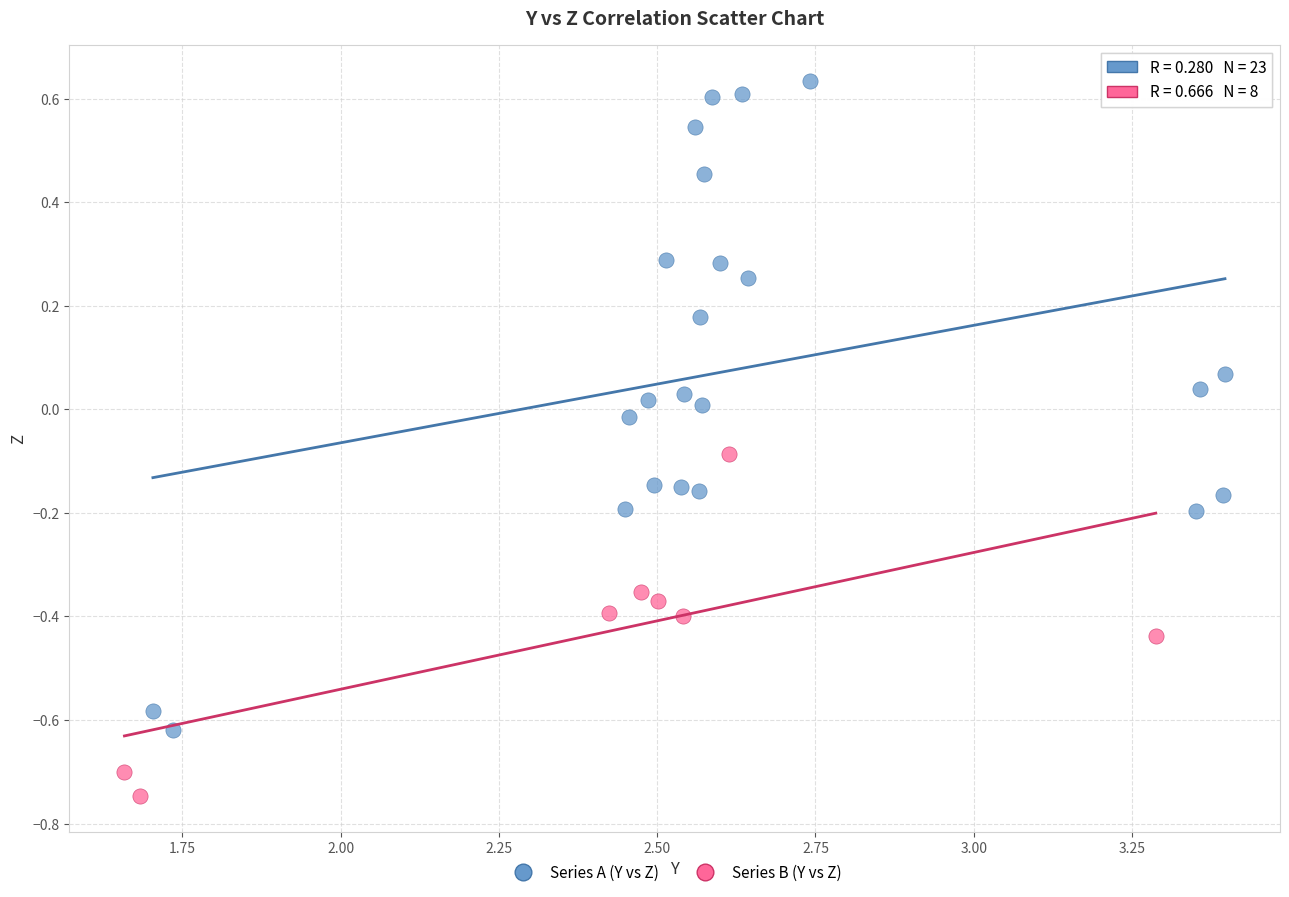

Which series has the largest Y range (max minus min)?

Series A (Y vs Z)